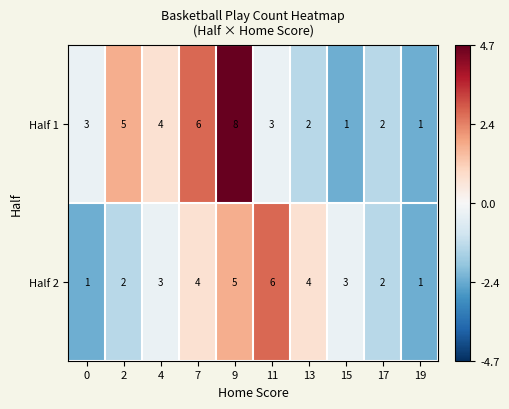

Reading left to right, transcribe all the data shown in this chart.

Half 1: 0=3	2=5	4=4	7=6	9=8	11=3	13=2	15=1	17=2	19=1
Half 2: 0=1	2=2	4=3	7=4	9=5	11=6	13=4	15=3	17=2	19=1